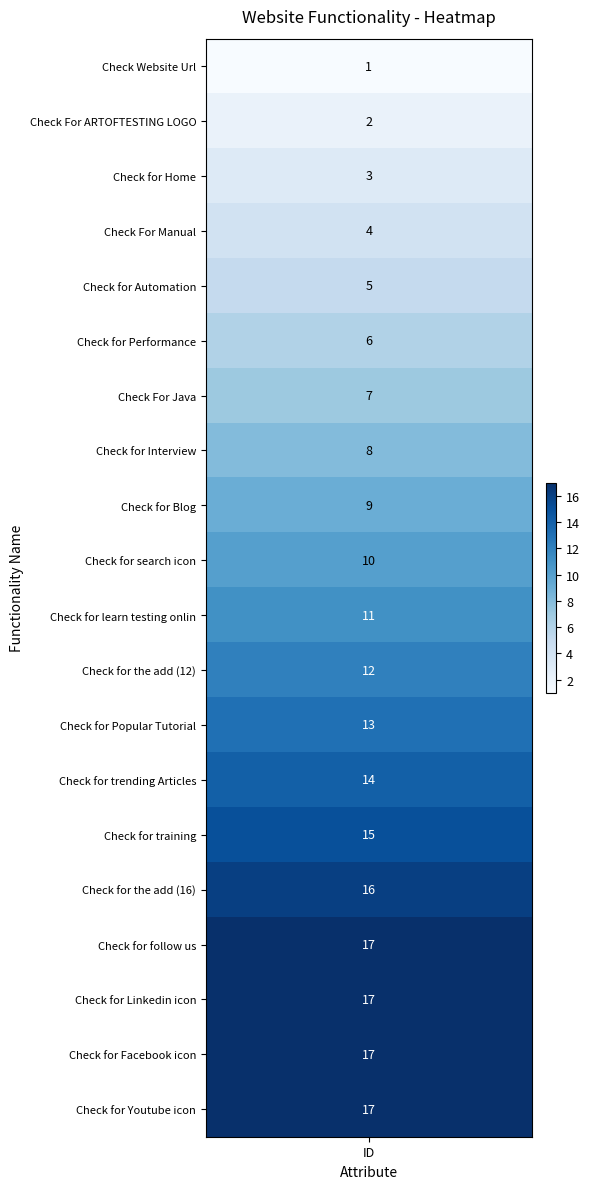

Is it true that the value at 9 is 10?

True